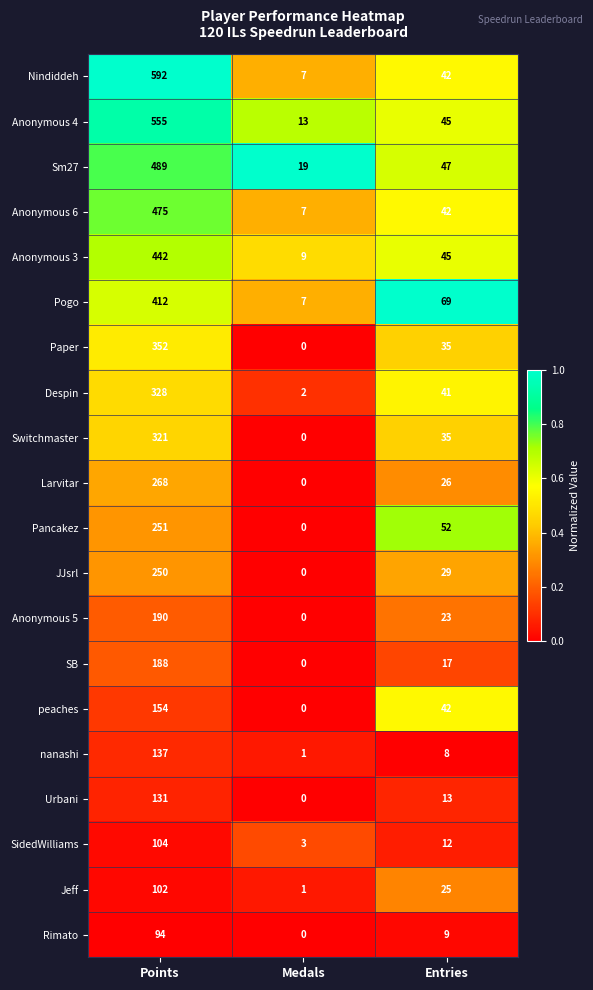

What is the maximum value shown in the chart?

592